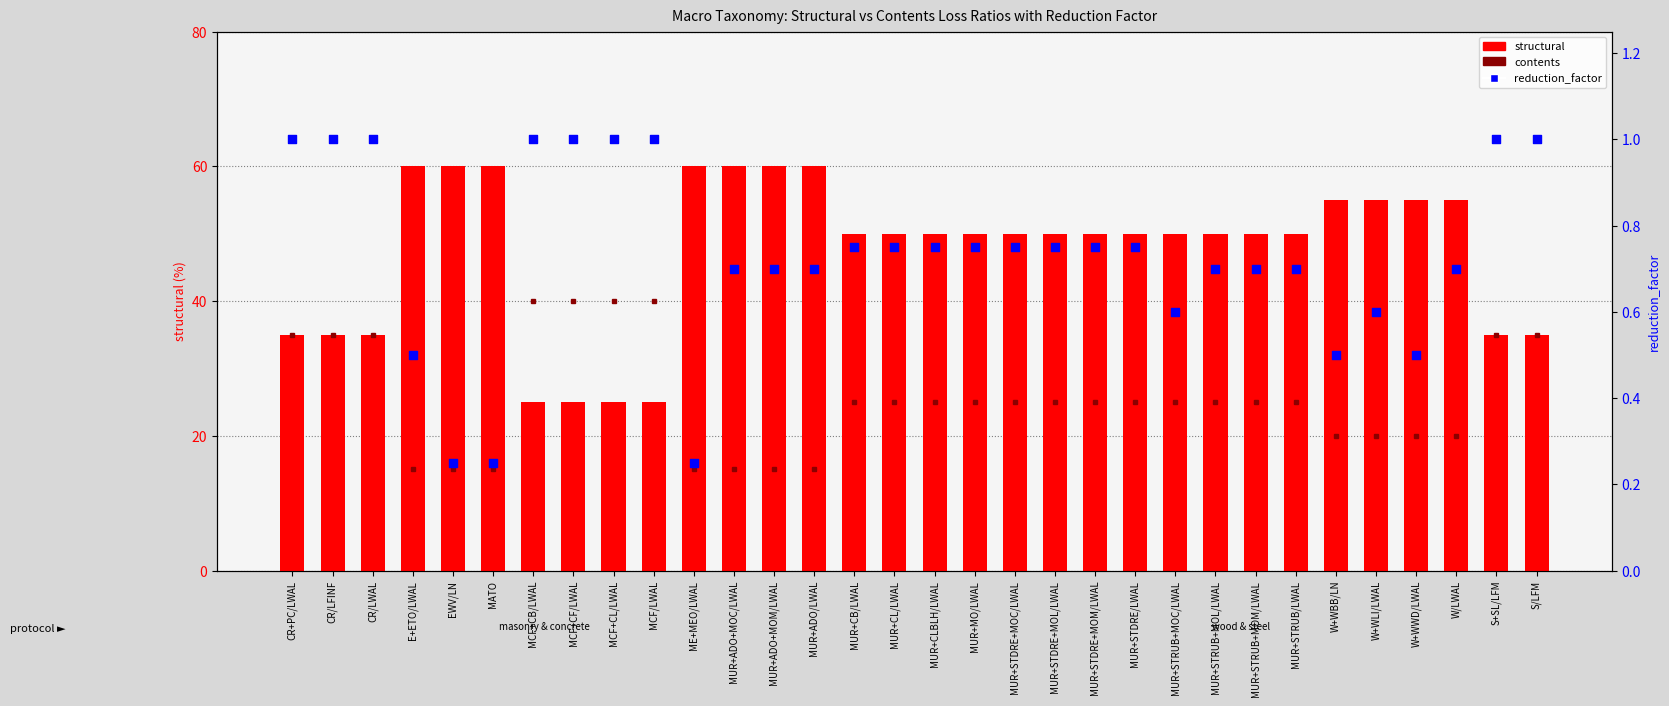

At how many categories does at least one series exceed 23?

32